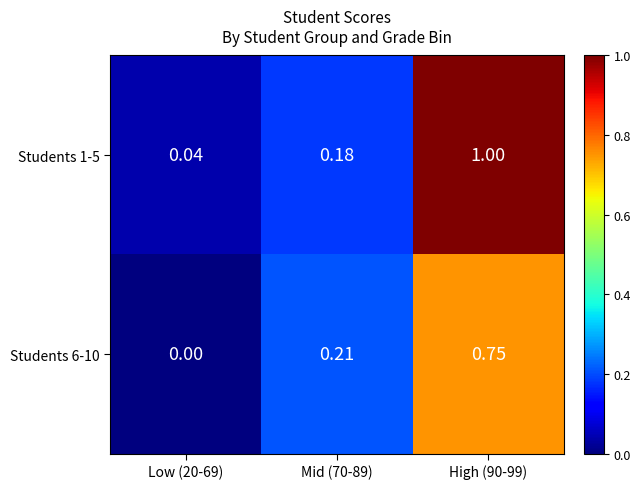

Is the value of Students 1-5 at Mid (70-89) greater than the value of Students 6-10 at Mid (70-89)?

No